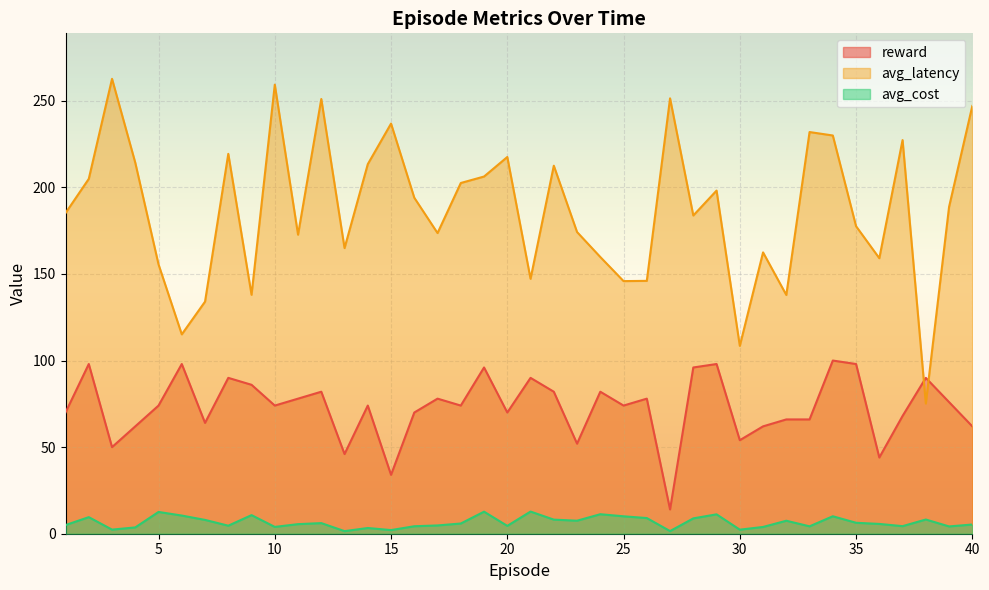

The reward series shows 96.0 at 19. True or false?

True